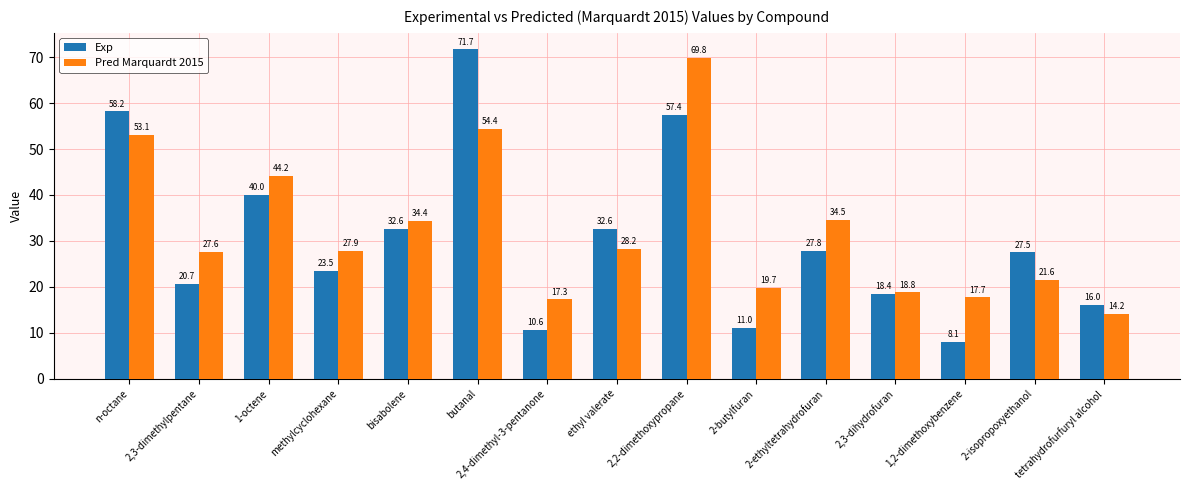

How many values in the Pred Marquardt 2015 series are below 27?

6